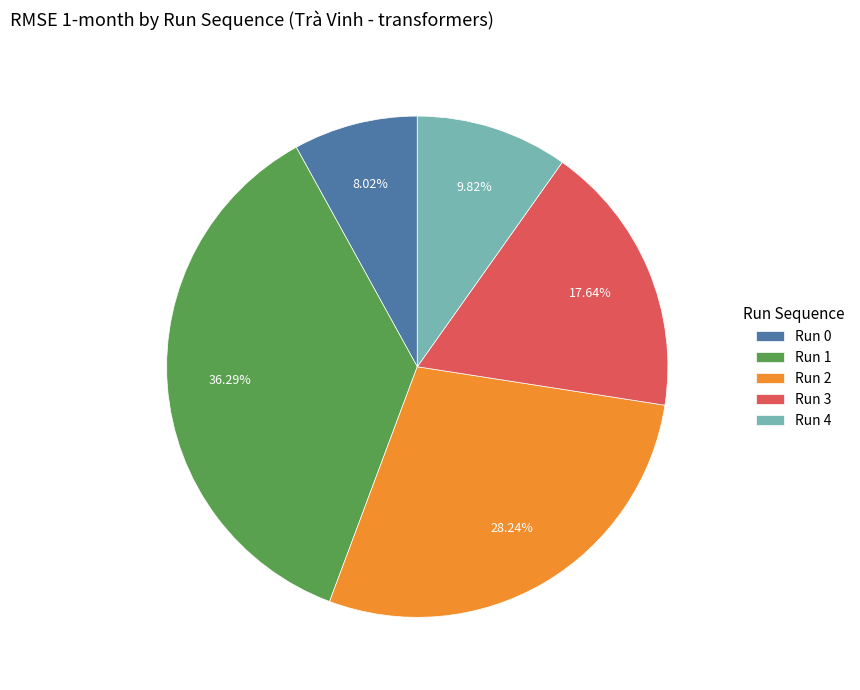

True or false: Run 3 accounts for 18% of the total.

True